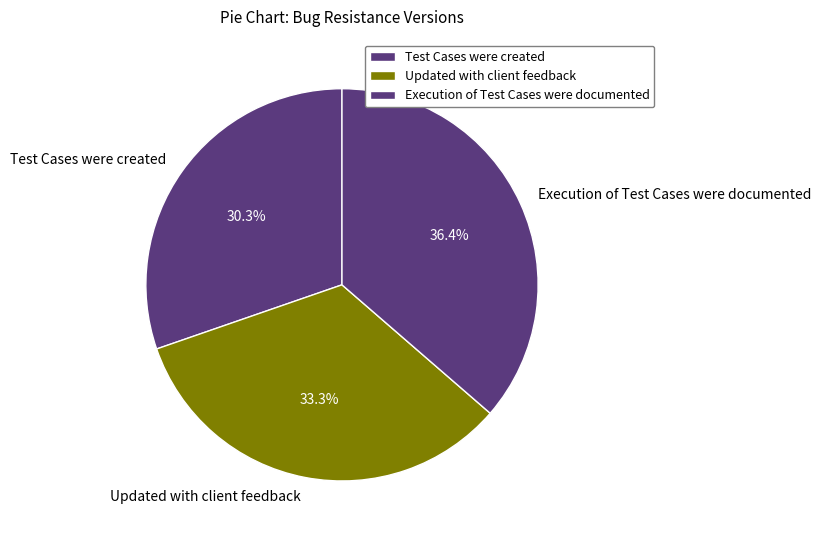

What is the ratio of the value at Test Cases were created to the value at Updated with client feedback?

0.9